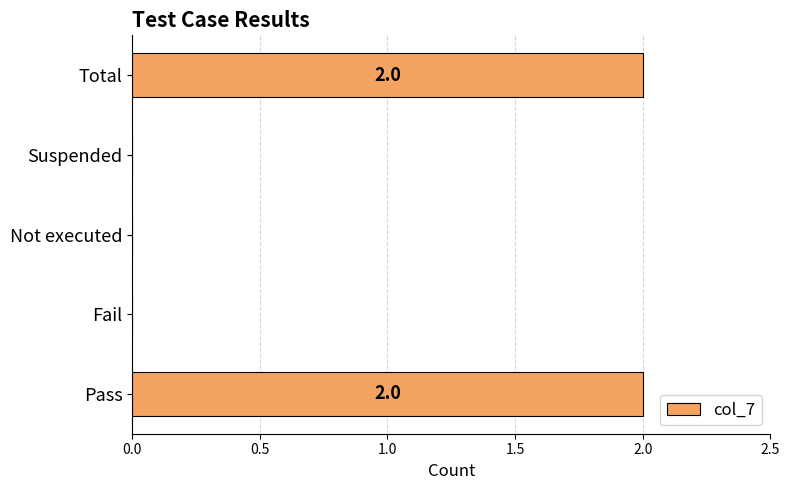

The chart shows a value of 1 at Not executed. True or false?

False